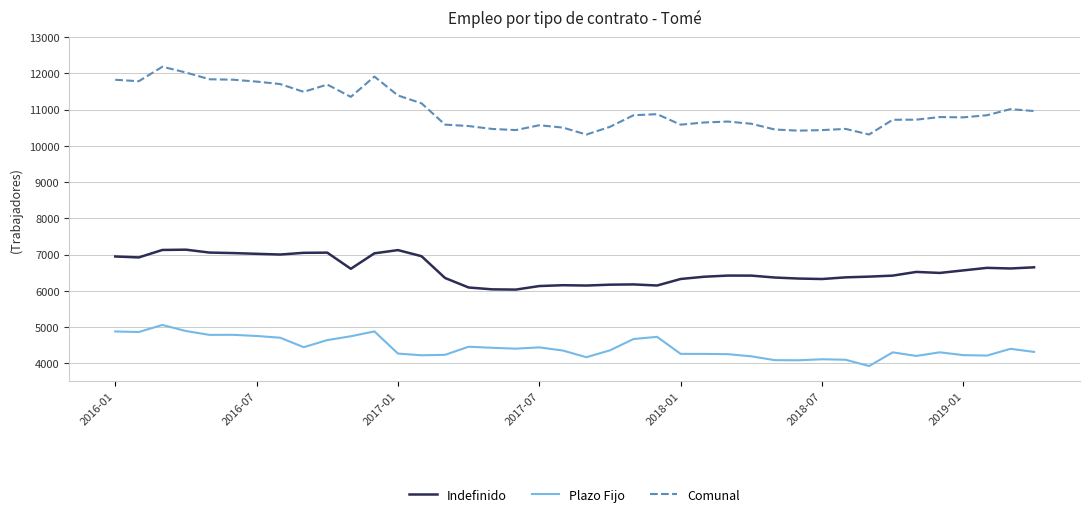

True or false: Comunal and Indefinido cross at least once.

False